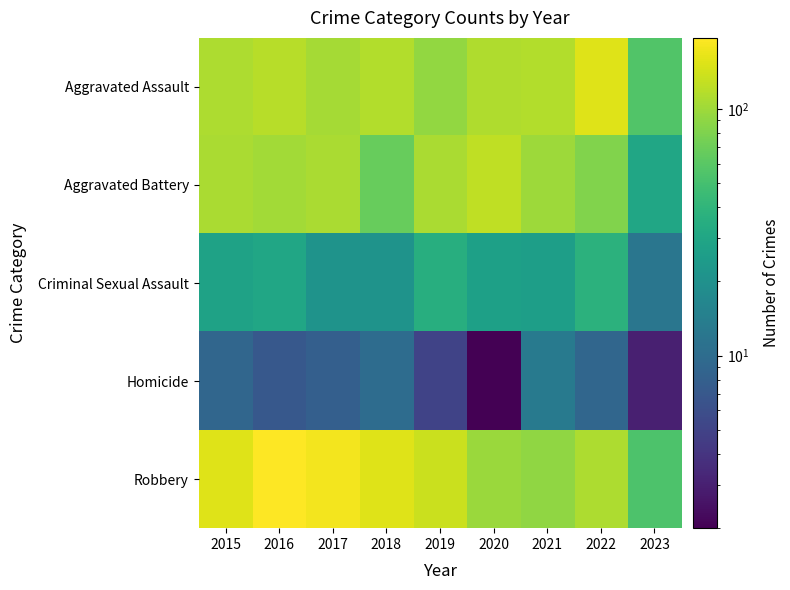

List the series in order of their peak value, lowest first.

Homicide, Criminal Sexual Assault, Aggravated Battery, Aggravated Assault, Robbery